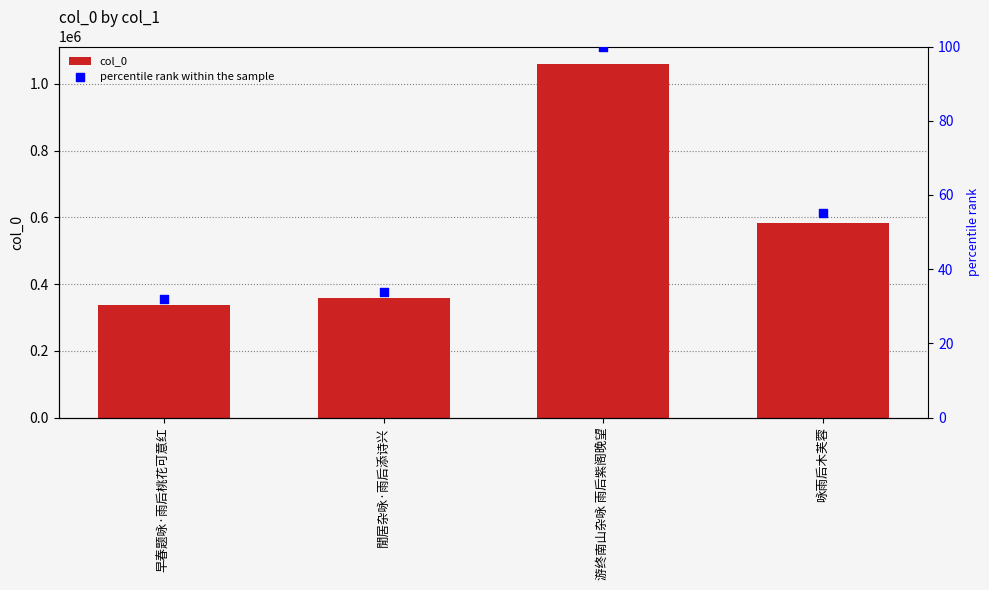

Which series reaches the maximum Y coordinate?

col_0